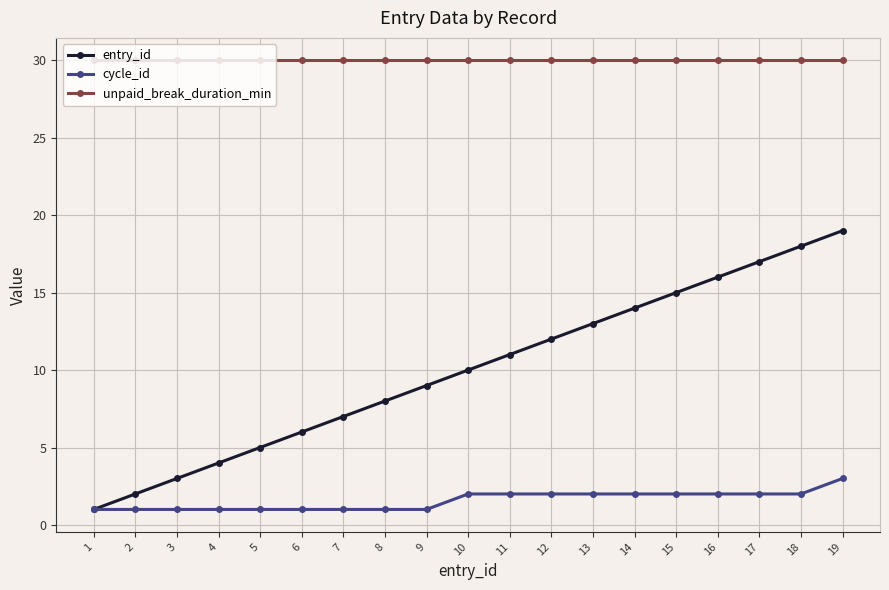

True or false: unpaid_break_duration_min and entry_id cross at least once.

False